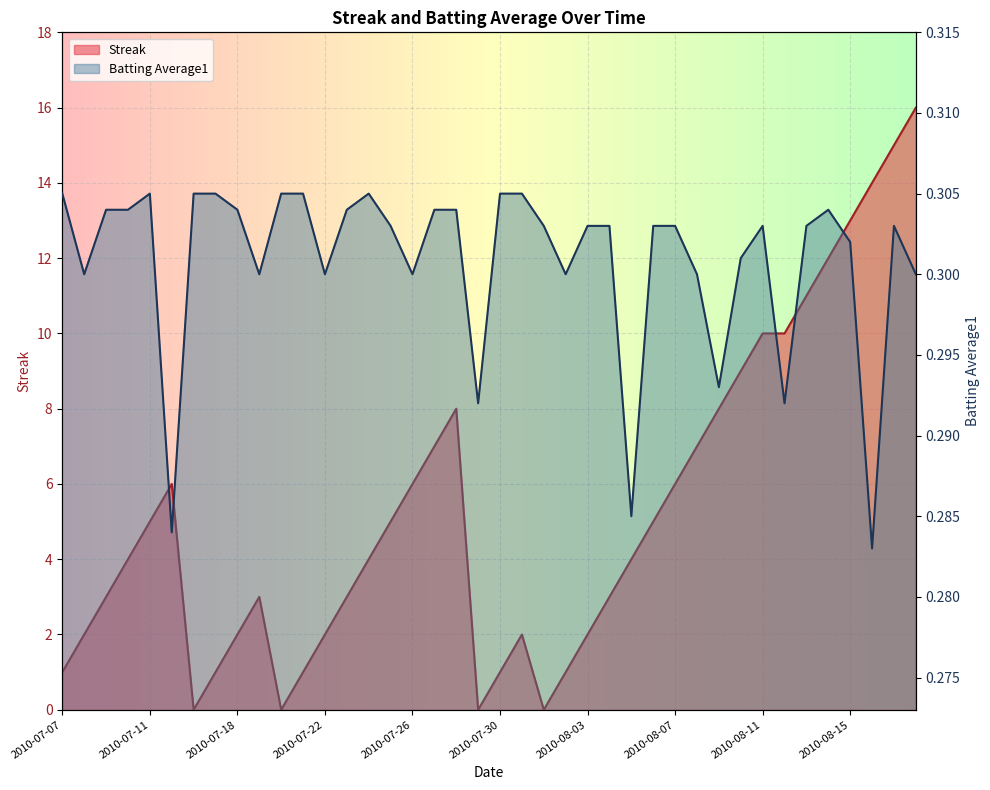

Which series has the widest spread of values?

Streak